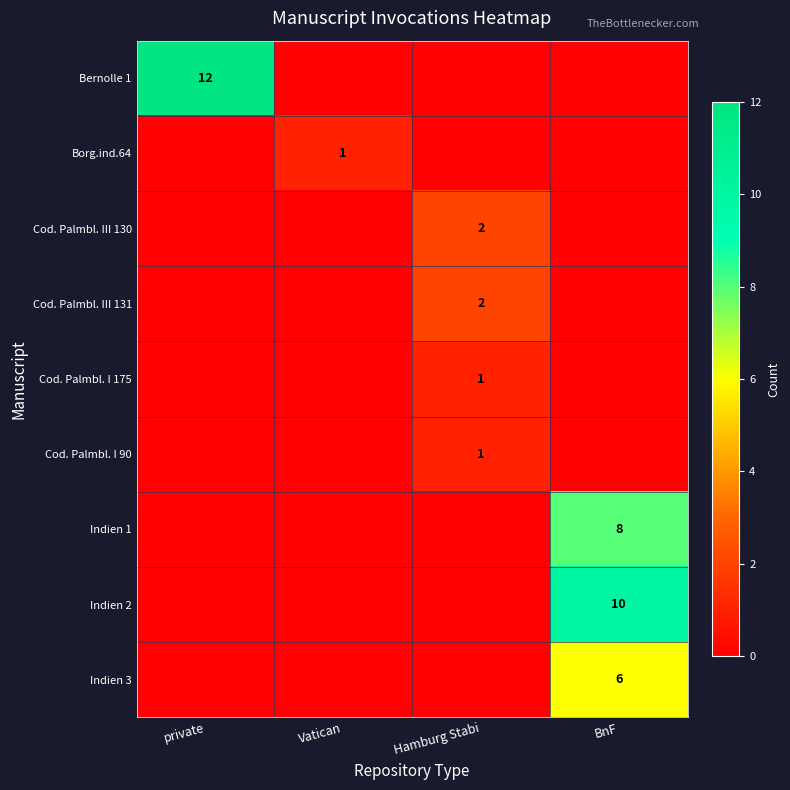

What is the difference between the highest and lowest values at BnF?

10